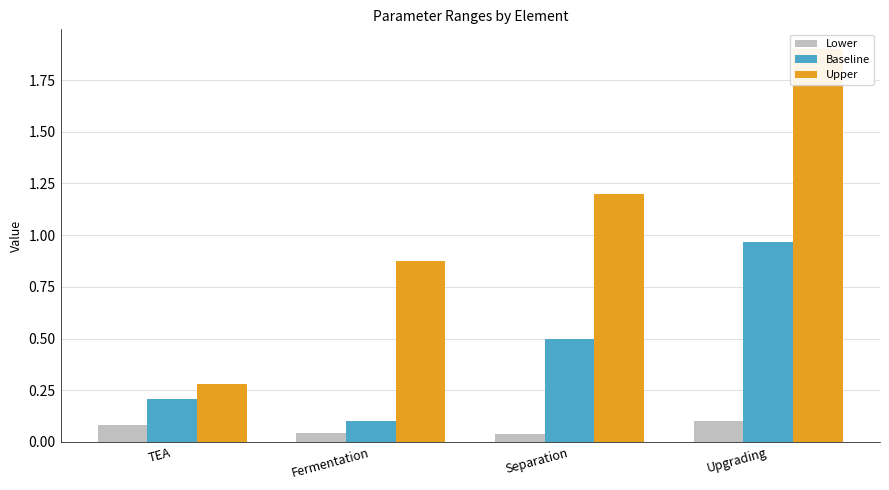

Are the bars grouped side by side (vs. stacked)?

Yes